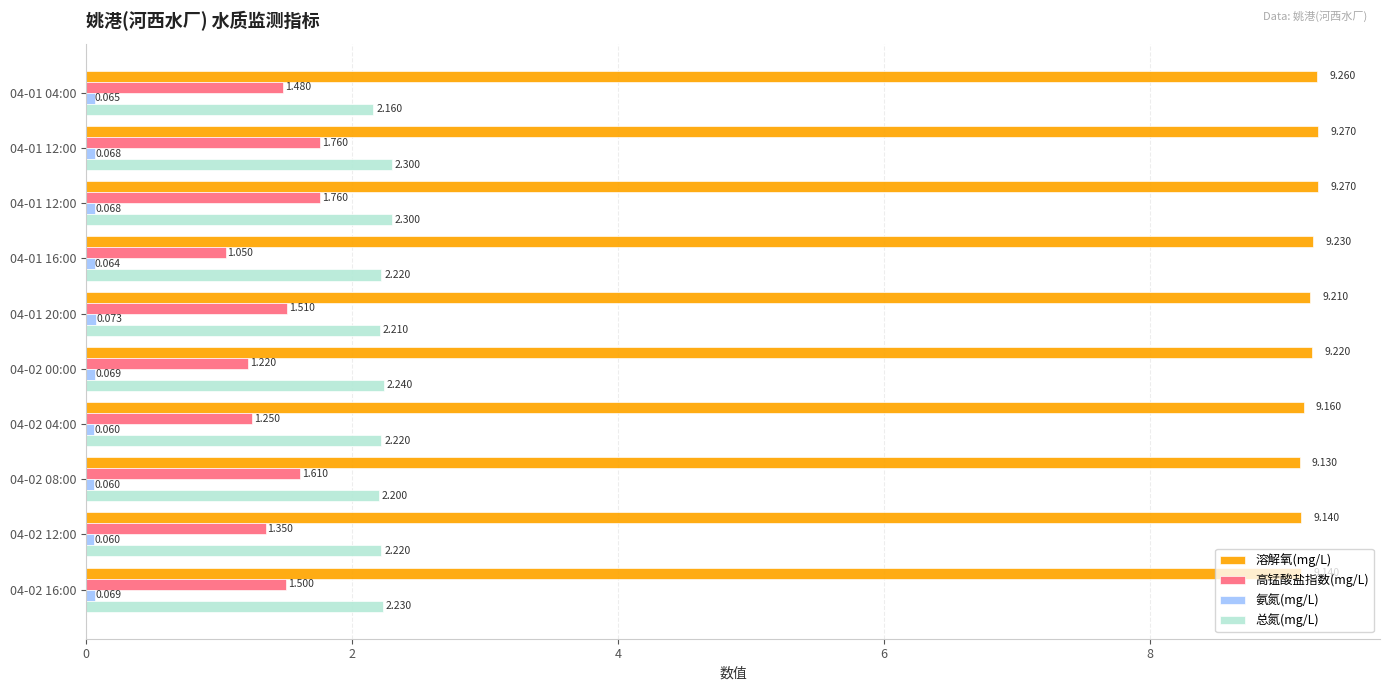

How many series are shown in this chart?

4